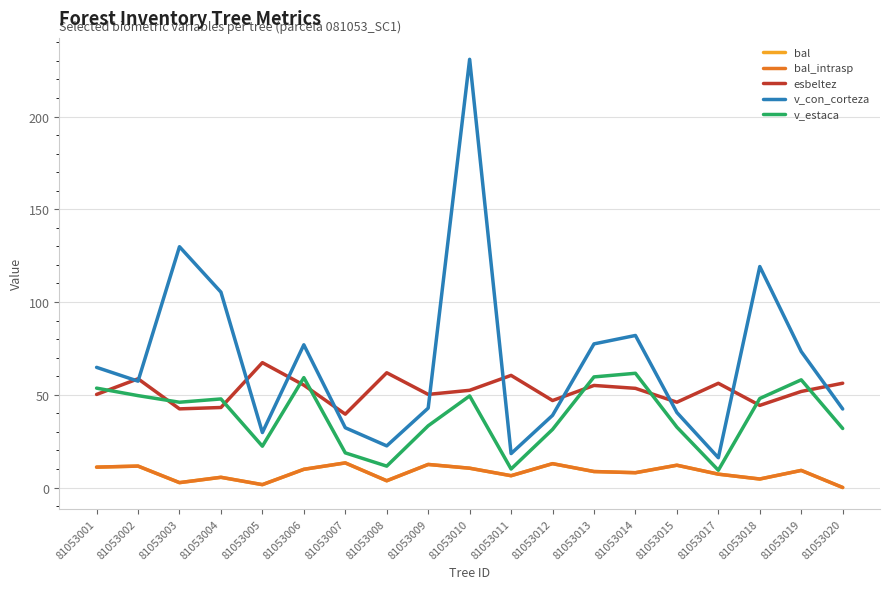

Is this an area chart (filled region under the line)?

No